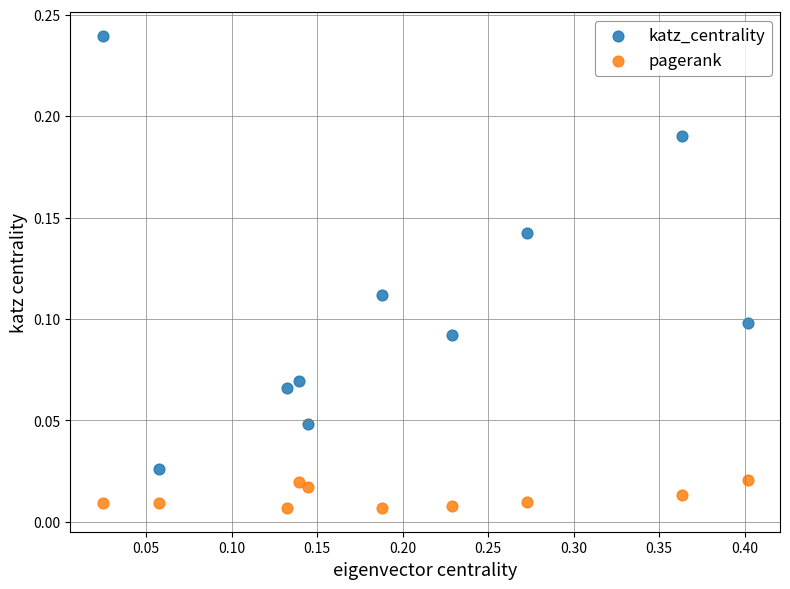

Across all data points, what is the range of X values (max minus min)?

0.4